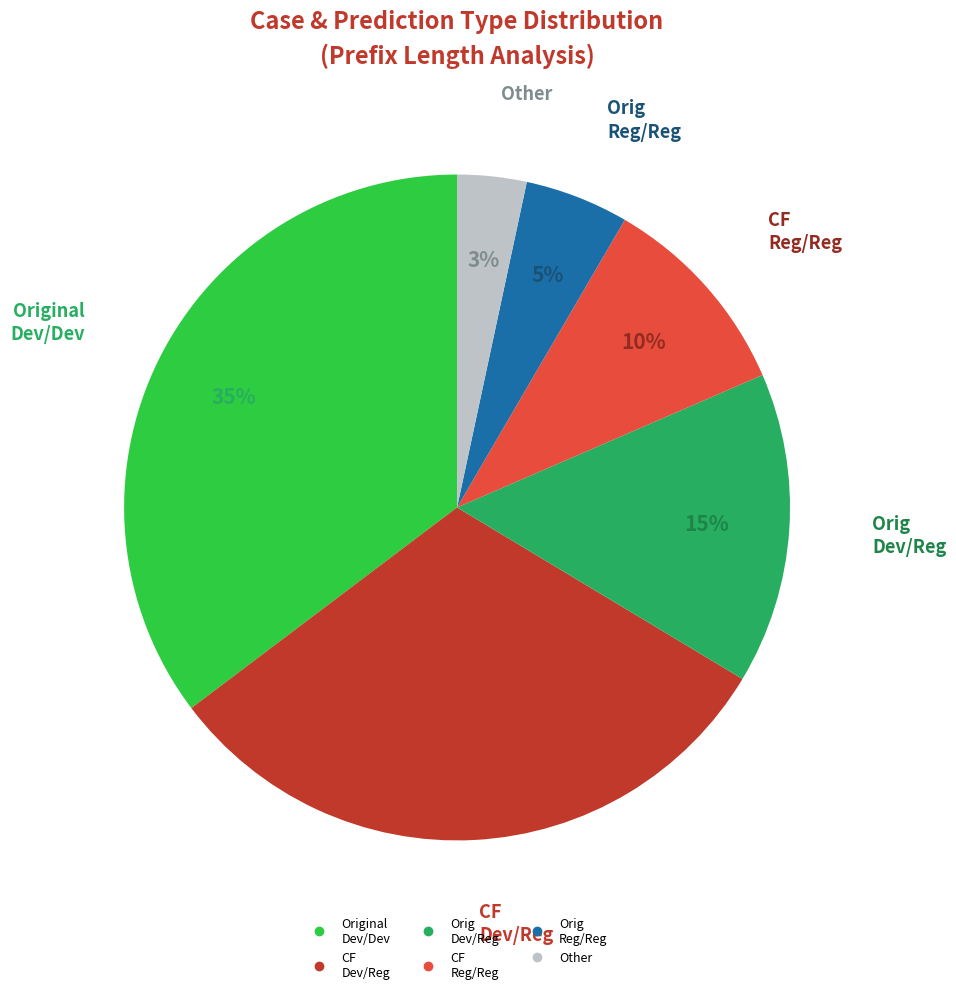

Is there a majority slice in this chart?

No